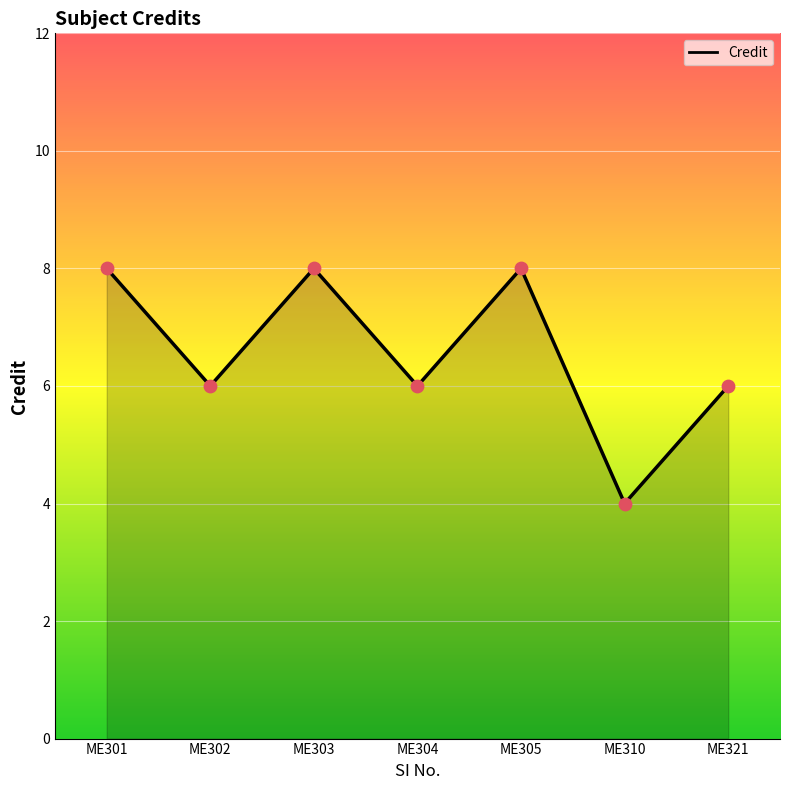

Approximately how many times larger is the value at ME303 compared to ME302?

1.3